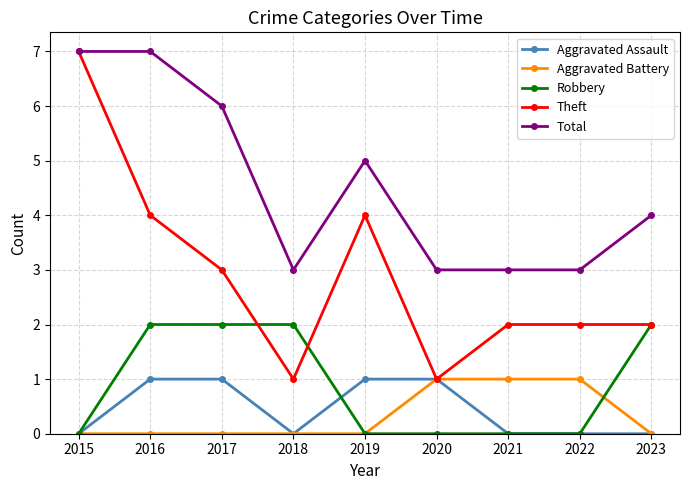

How many Total values are between 3 and 6?

7